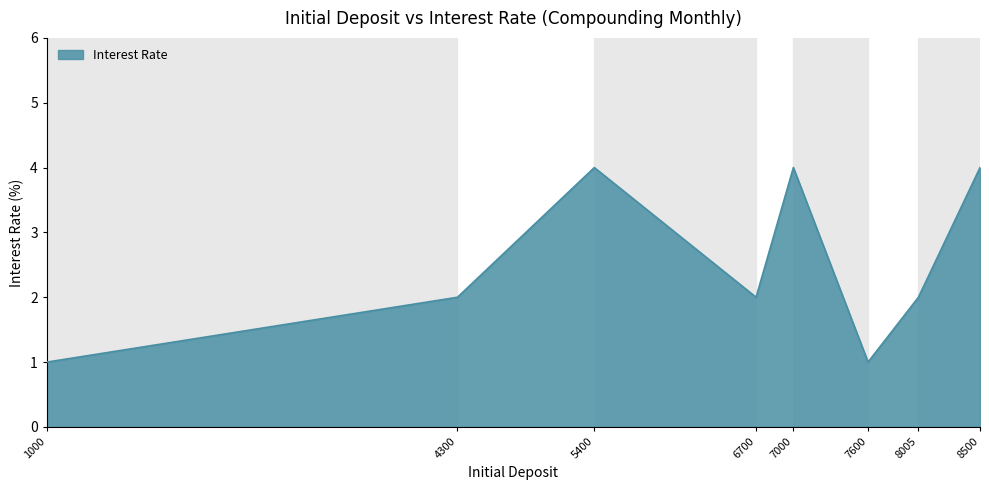

True or false: the data shows 1 at 1000.

True